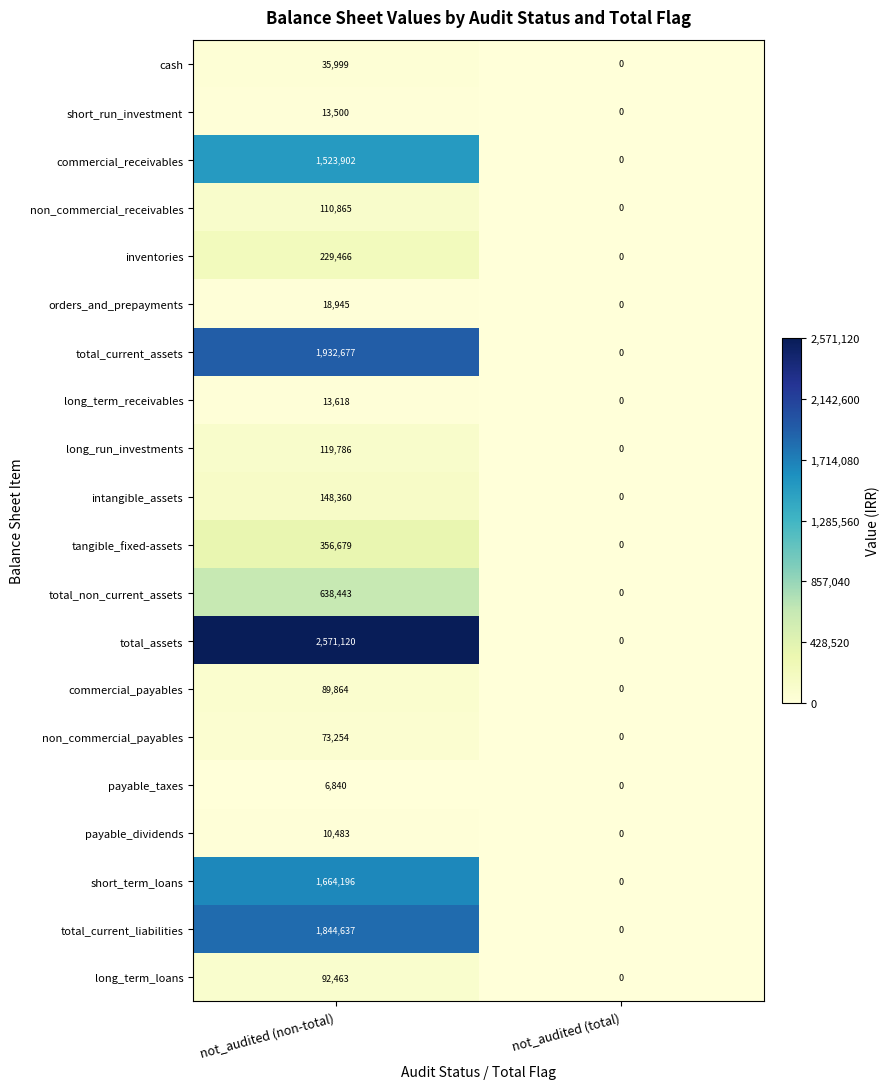

At how many categories does at least one series exceed 1135602?

1